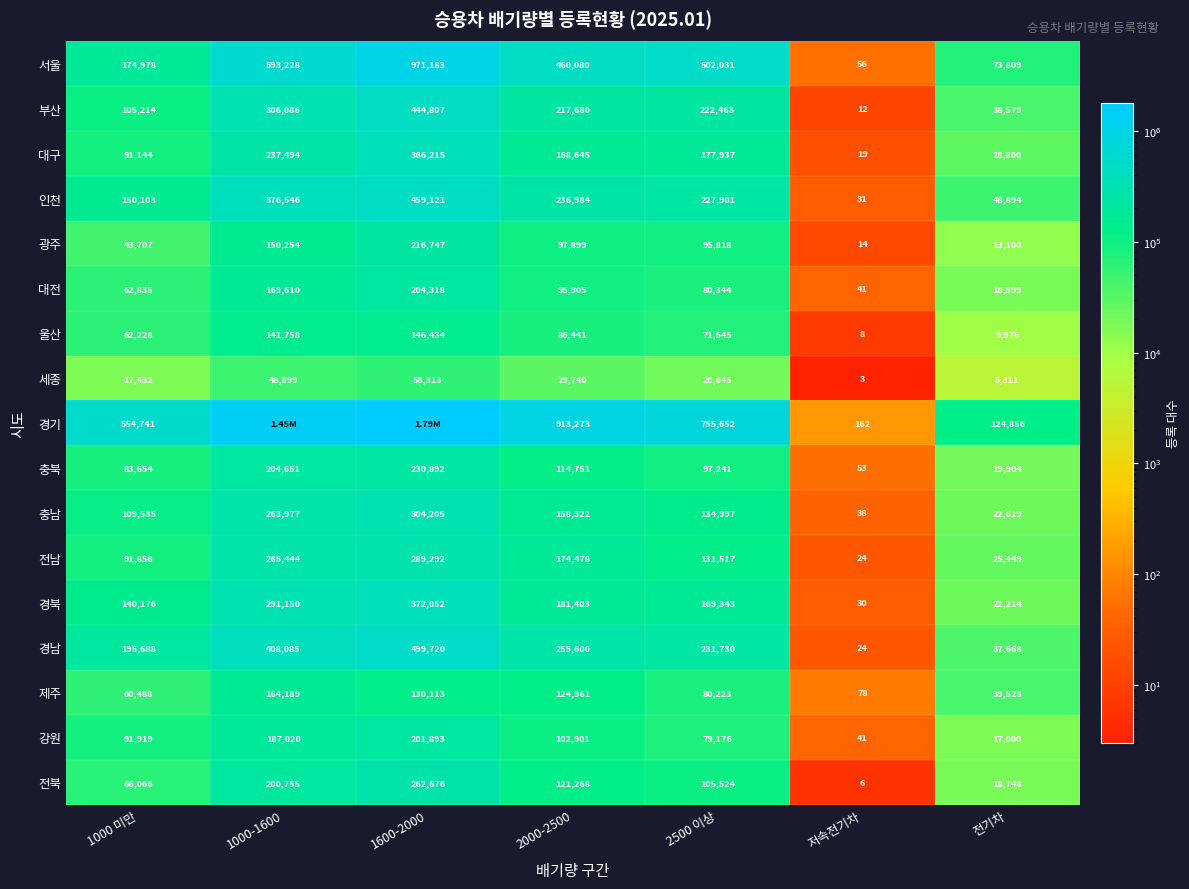

What is the sum of the 광주 values at 저속전기차 and 2000-2500?

97913